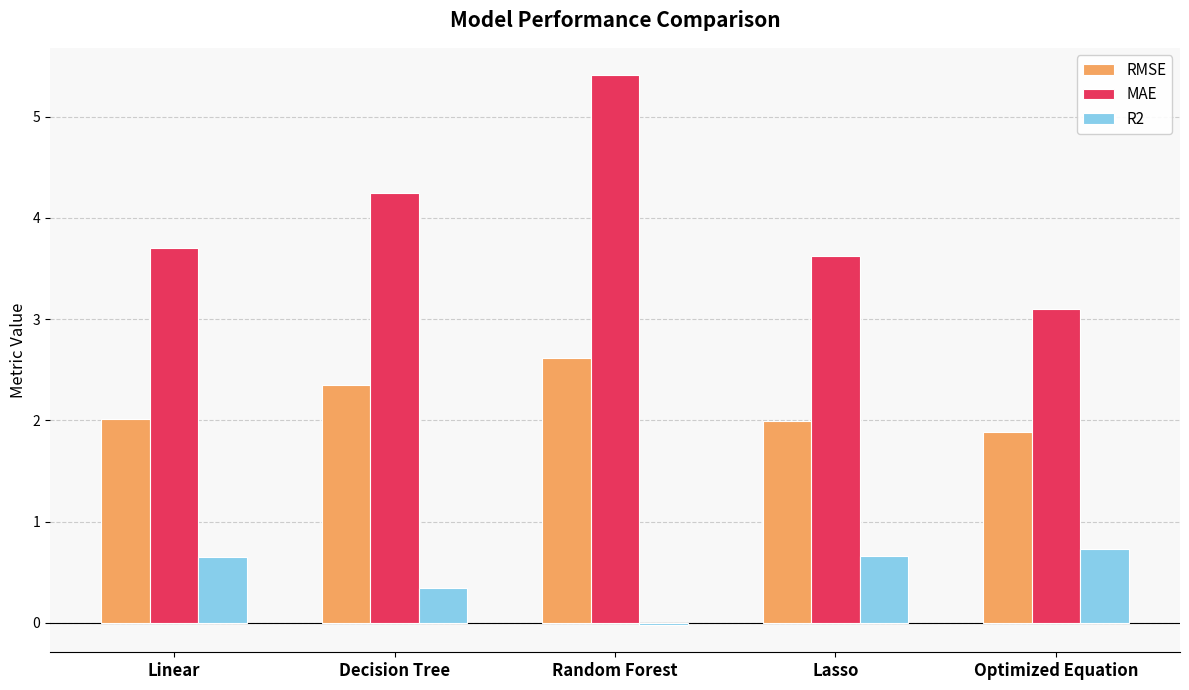

Are the bars horizontal?

No